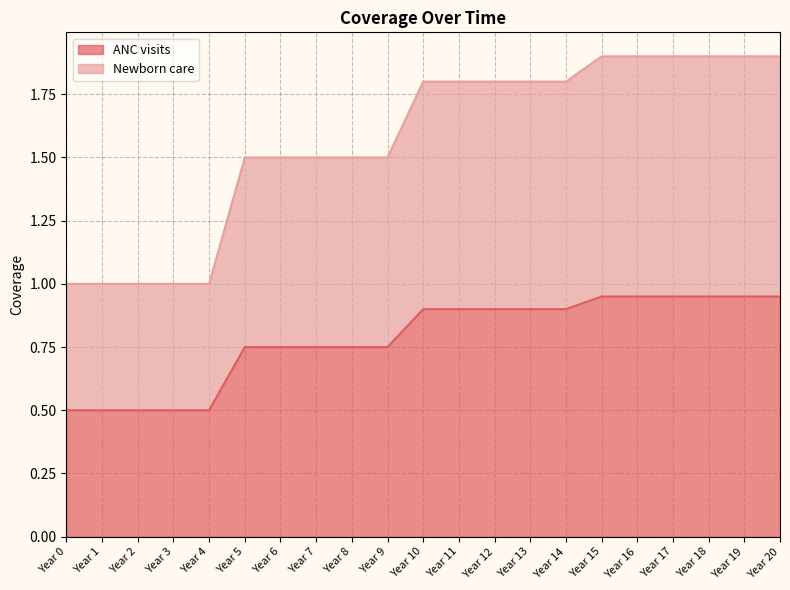

What value does the ANC visits series have at Year 5?

0.8